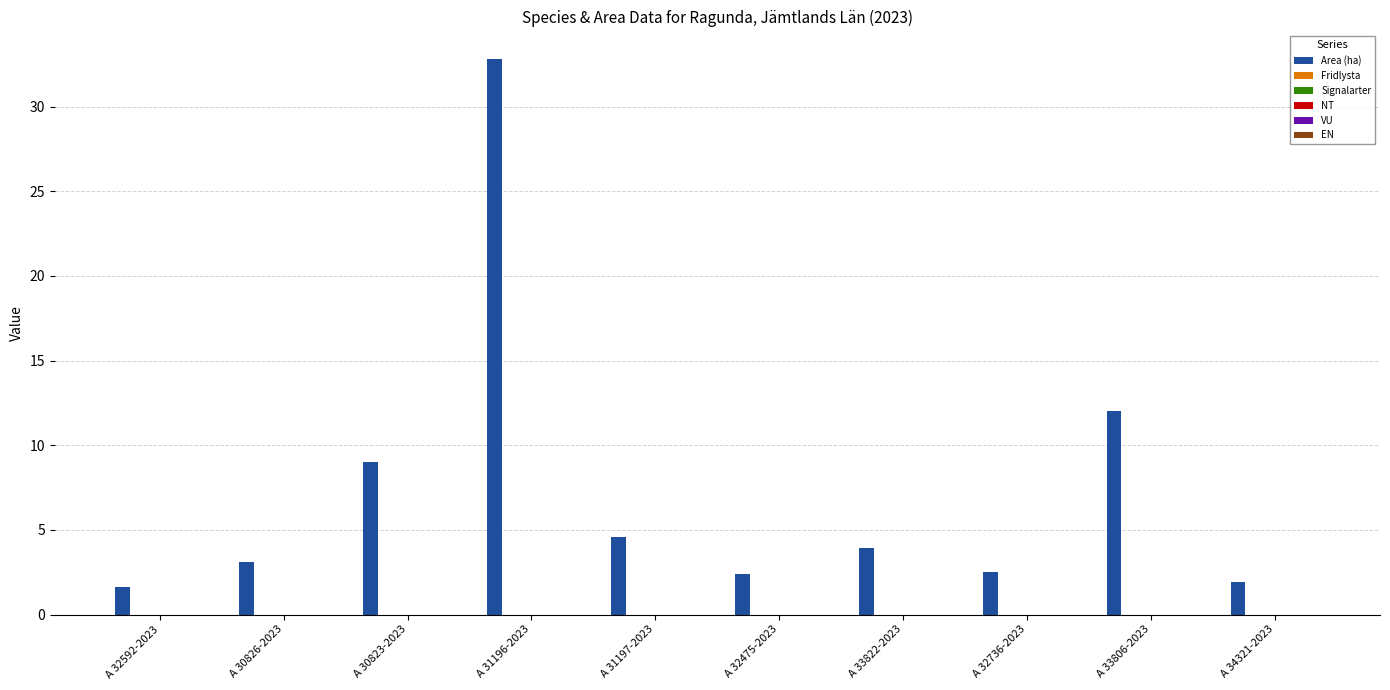

What is the sum of all values?

73.8